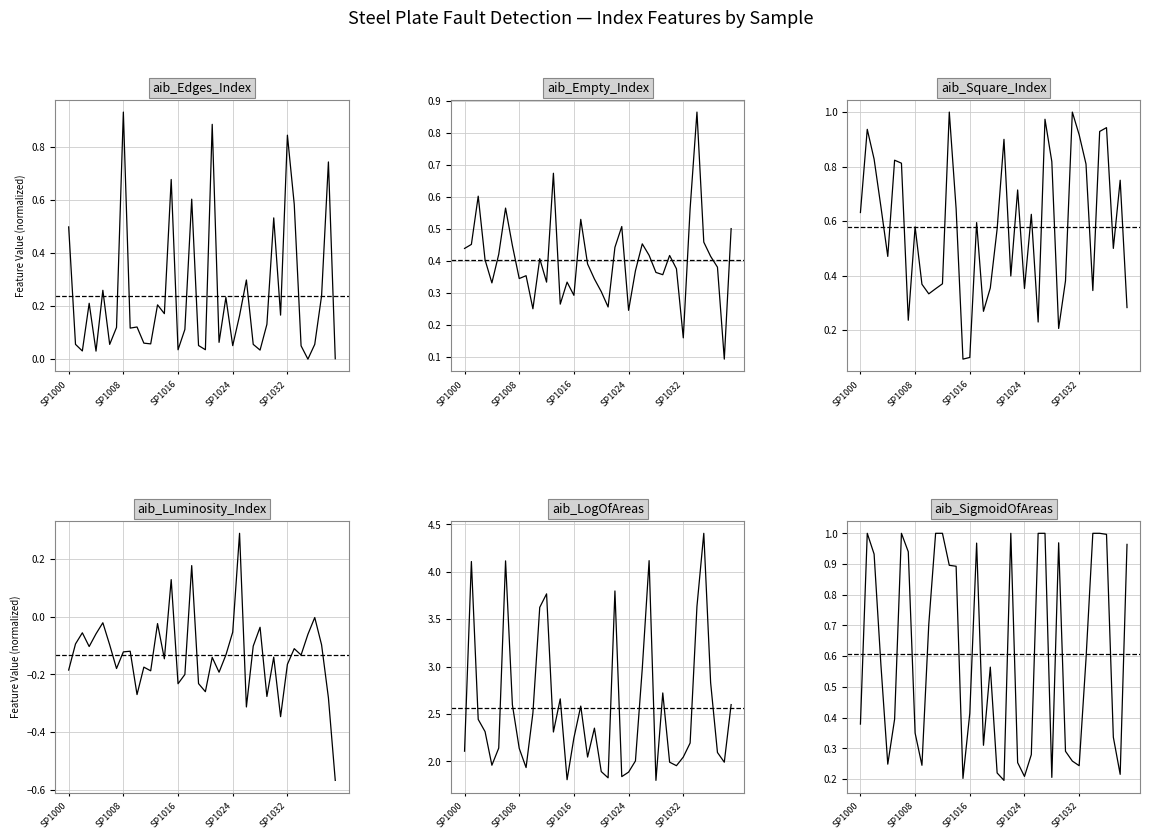

True or false: aib_Square_Index has a value of 0.8 at 37.

False